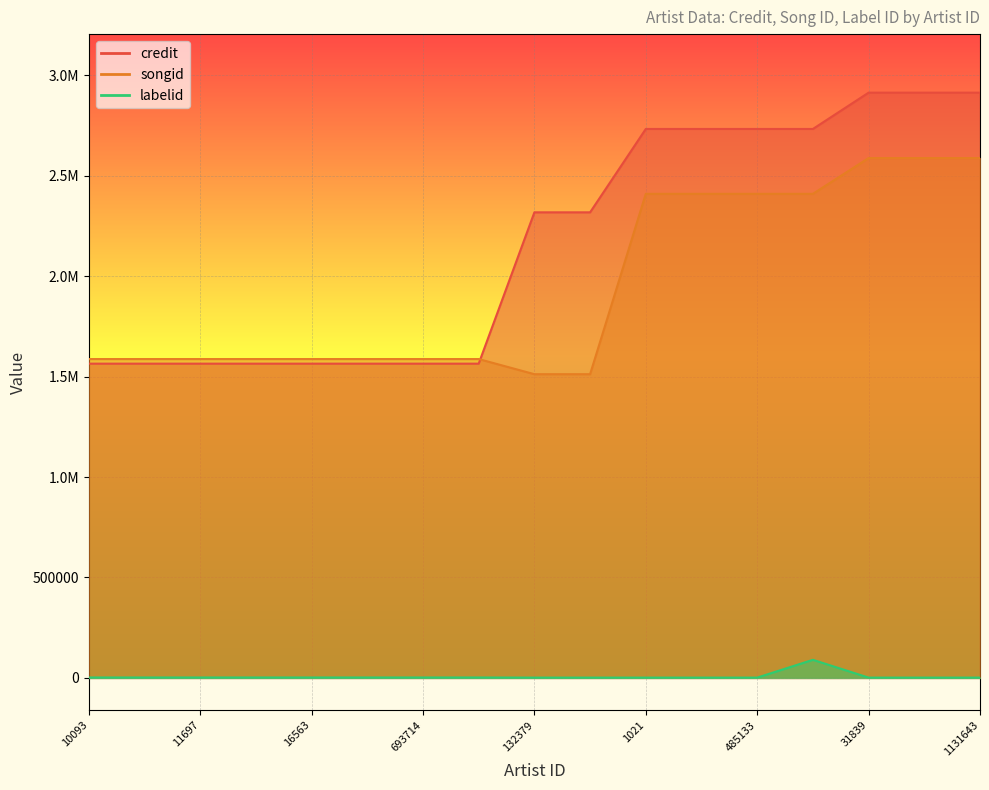

What are all the series names shown in the legend?

credit, songid, labelid